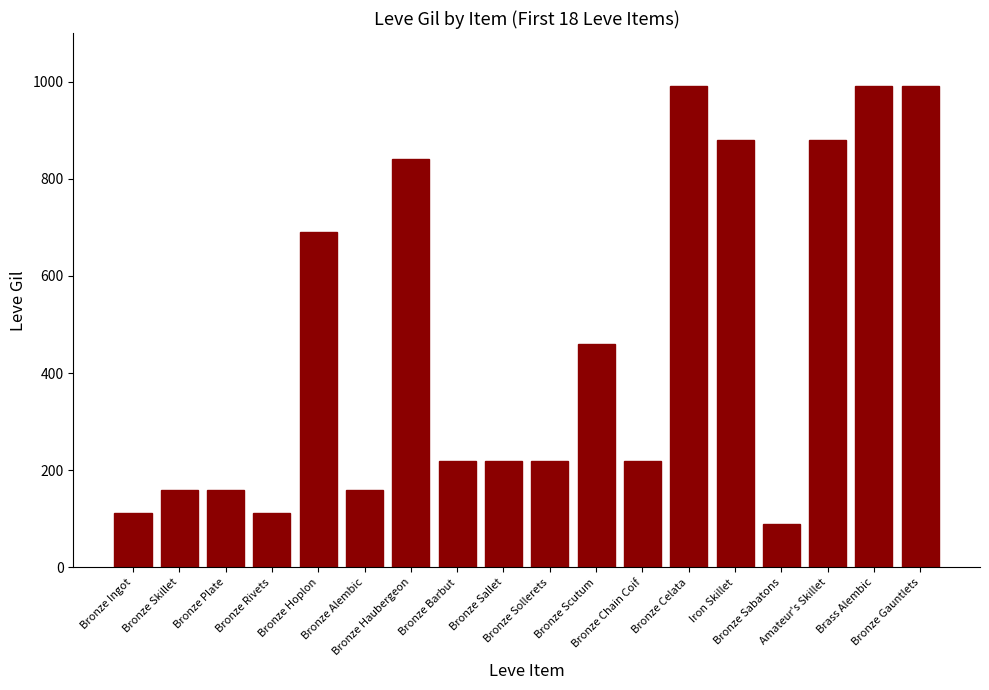

What is the sum of all values?

8395